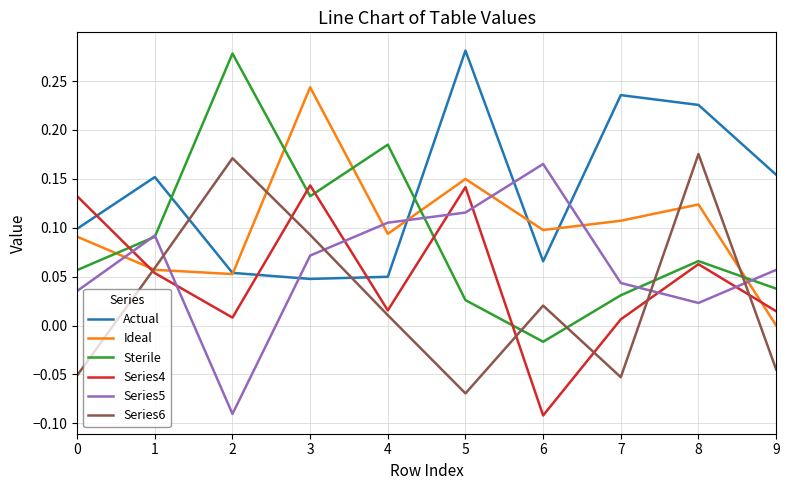

How many values in the Sterile series are below 0?

1